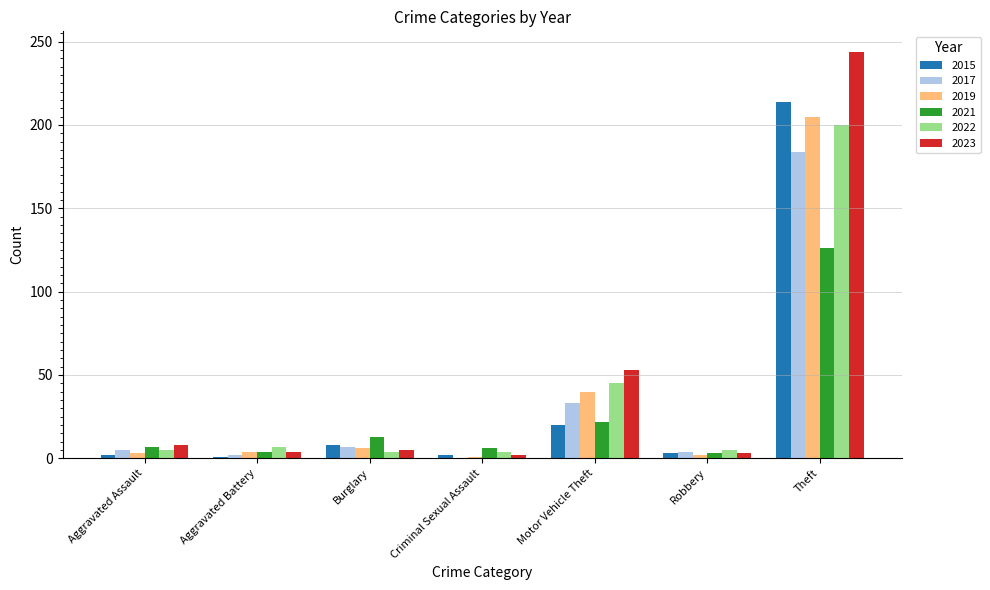

Where is 2022 nearest to the value 102?

Motor Vehicle Theft